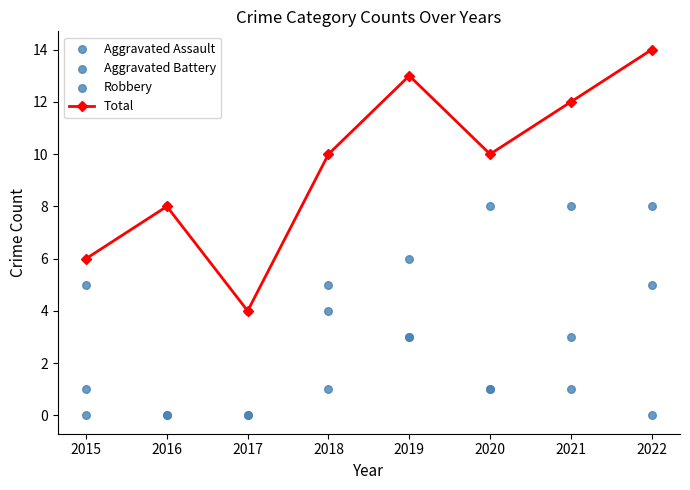

Which series has the largest total across all categories?

Total